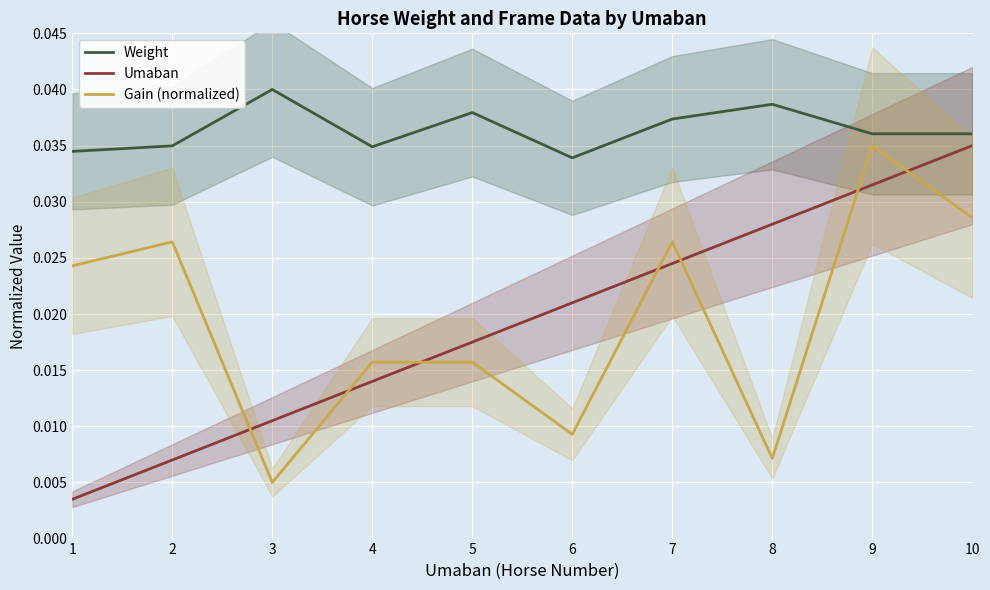

What are all the series names shown in the legend?

Weight, Umaban, Gain (normalized)